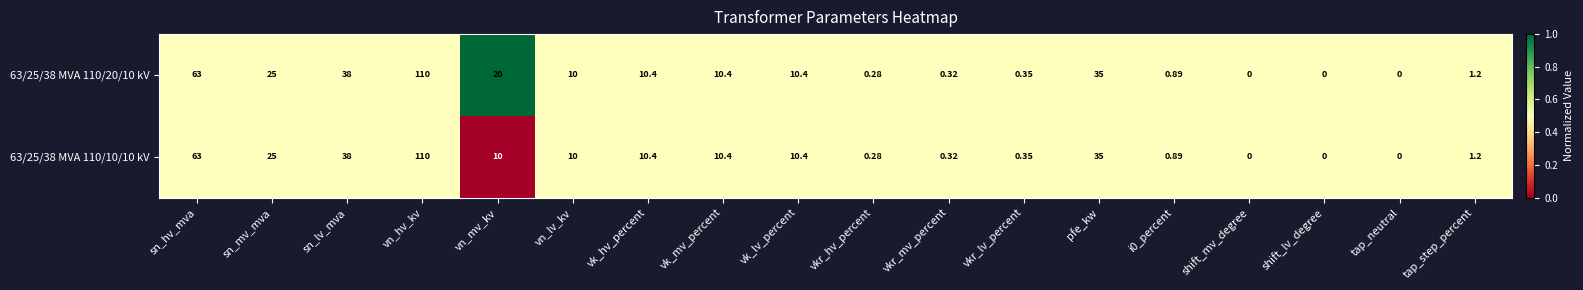

How many distinct data groups are displayed?

2